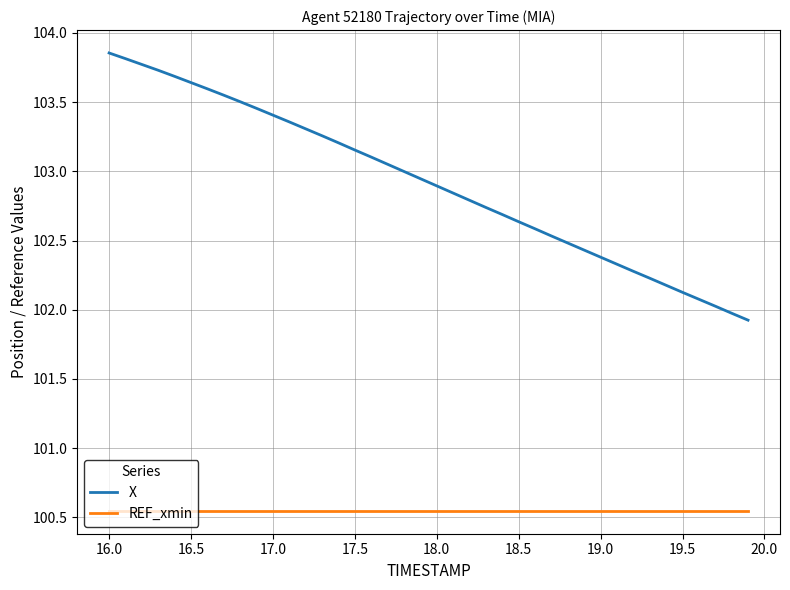

Is this an area chart (filled region under the line)?

No